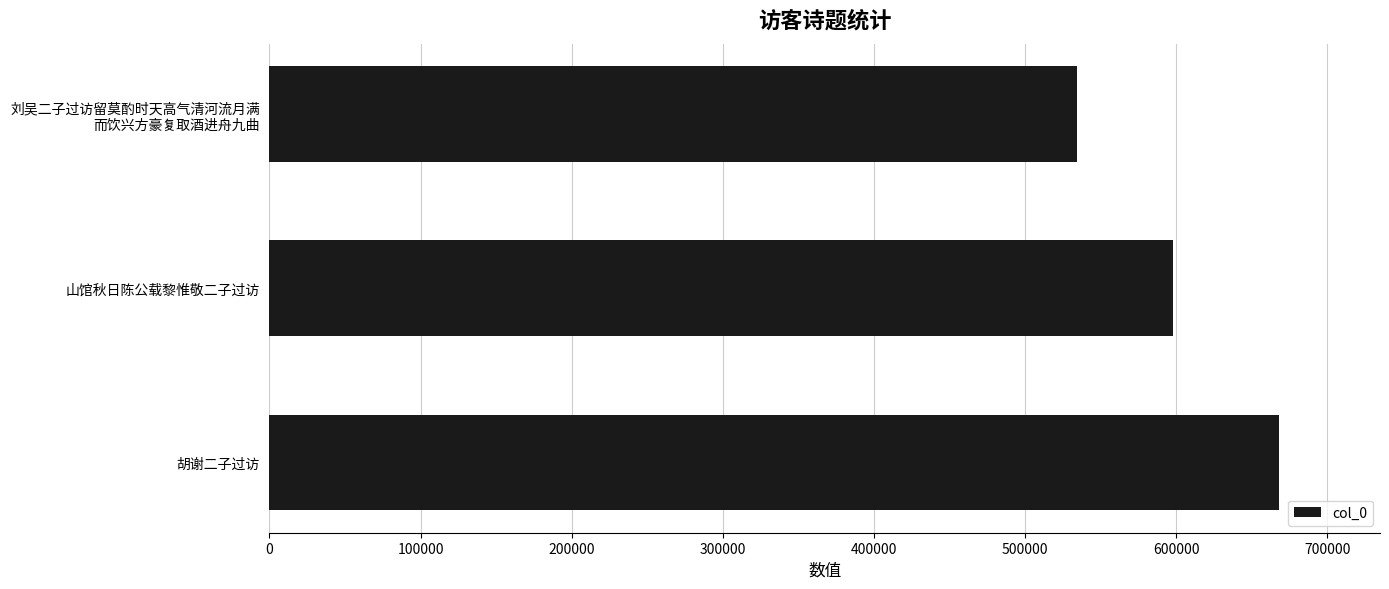

True or false: the data shows 597551 at 山馆秋日陈公载黎惟敬二子过访.

True